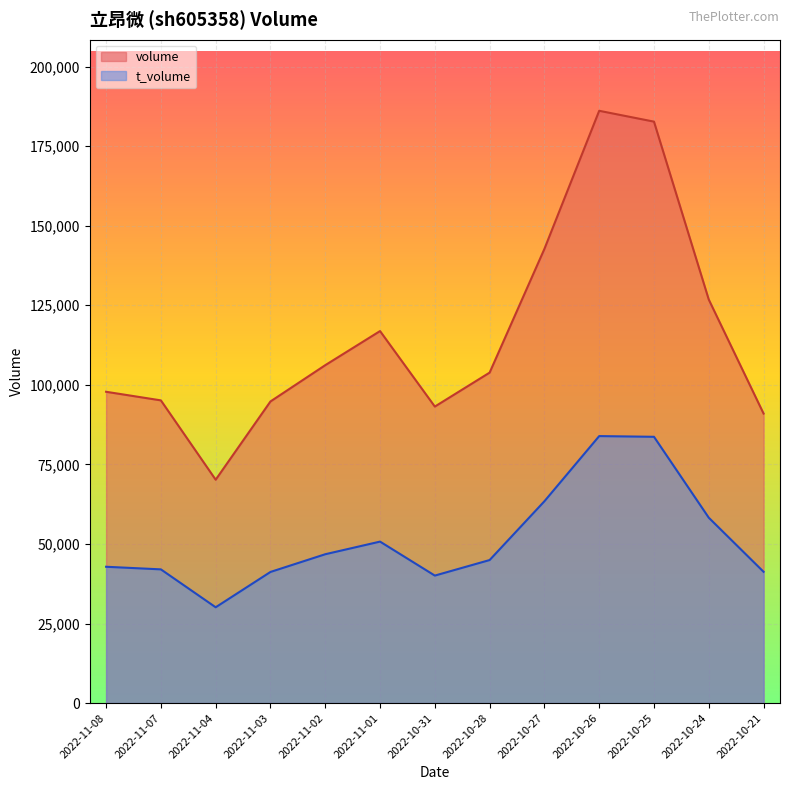

In t_volume, how many points are lower than both neighbors (excluding endpoints)?

2